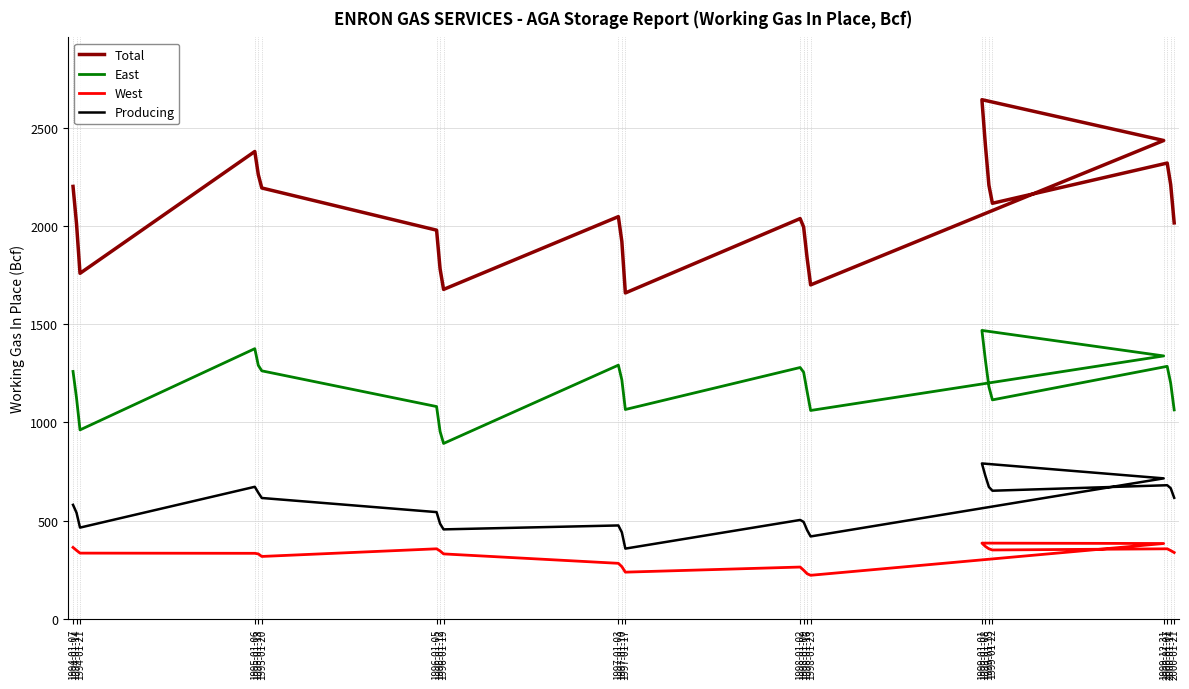

True or false: West and Producing intersect in this chart.

False